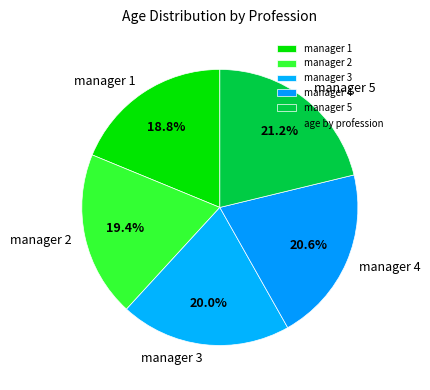

Between manager 2 and manager 4, which is larger?

manager 4